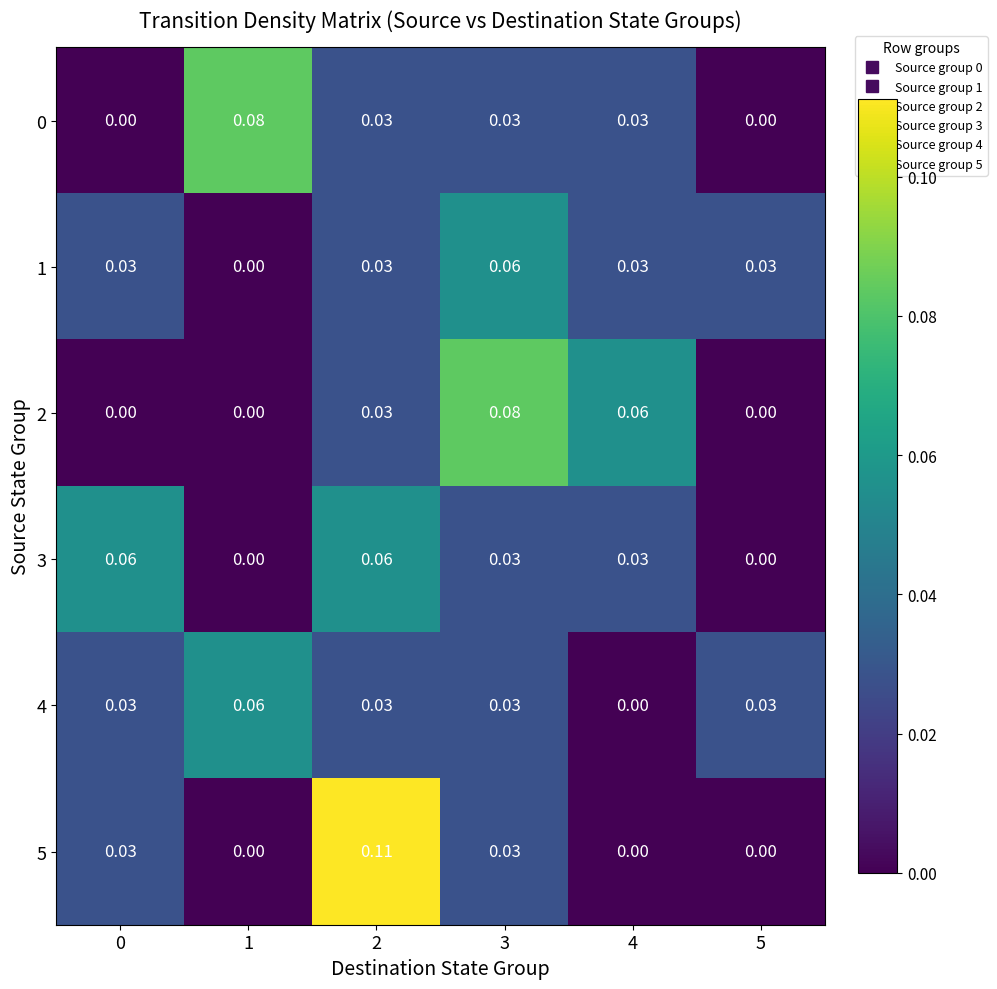

Is the value of 3 at 1 greater than the value of 0 at 4?

No